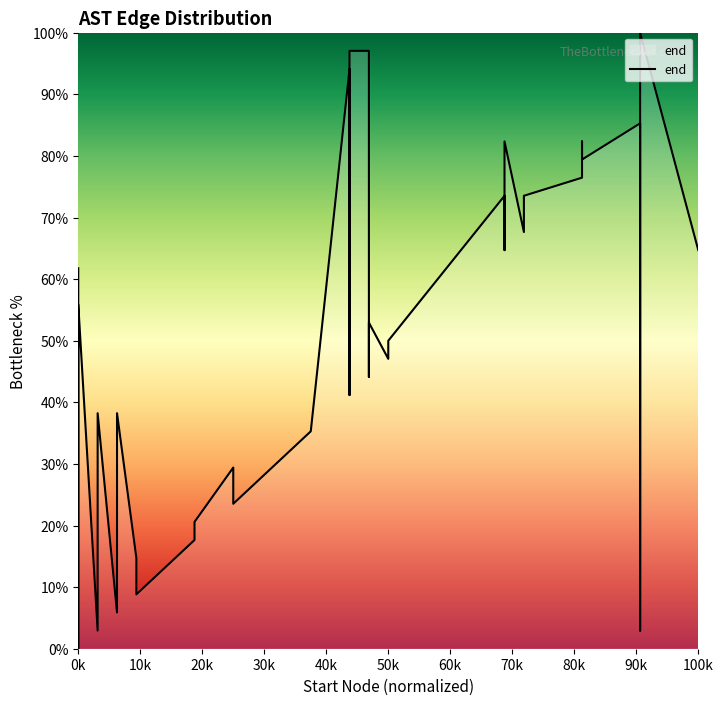

Where does the data first go above 52?

0k